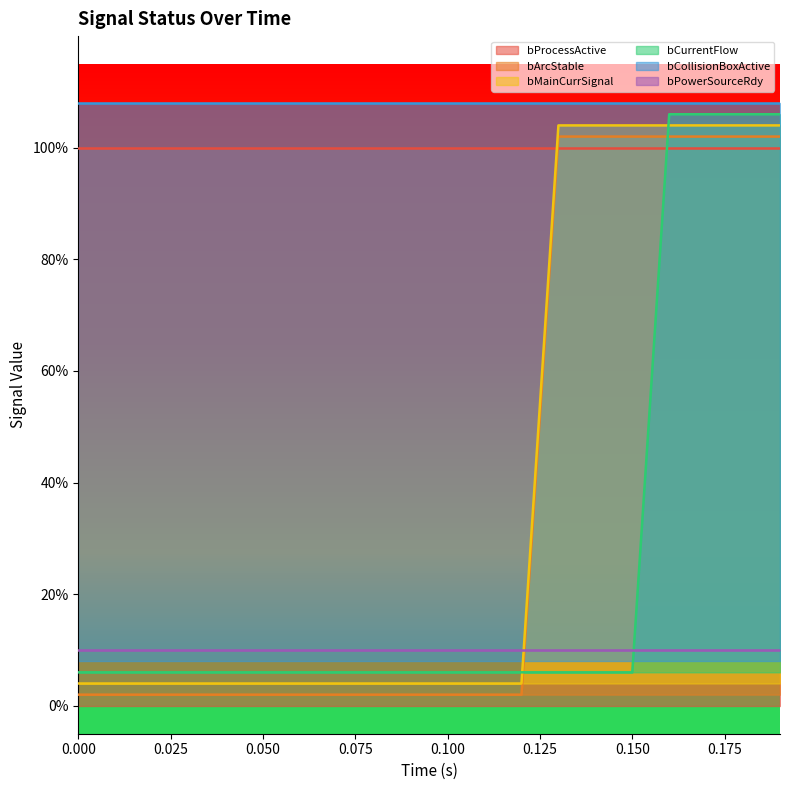

The bMainCurrSignal series shows 0.3 at 0.19. True or false?

False